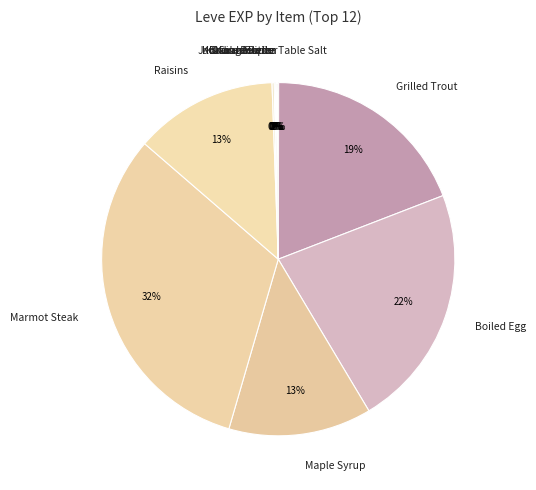

Is there any slice that represents more than half of the pie?

No